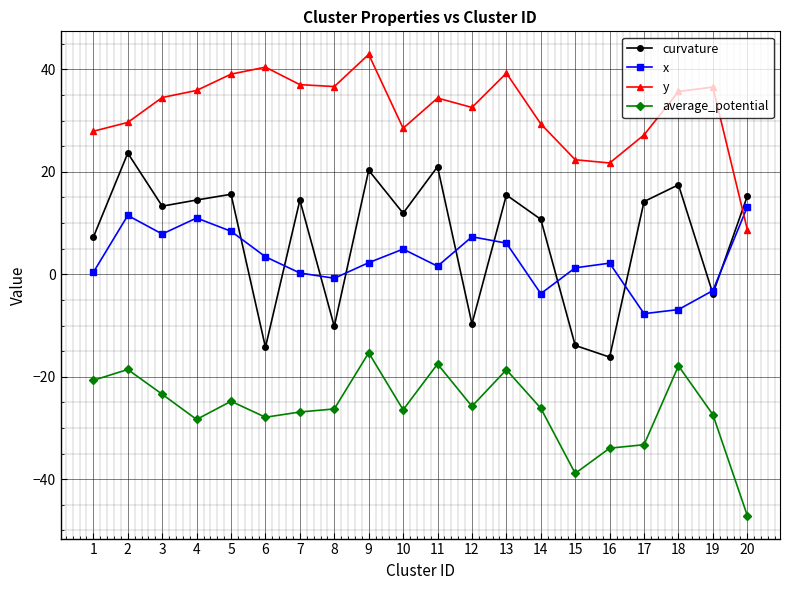

Which series has the largest total across all categories?

y